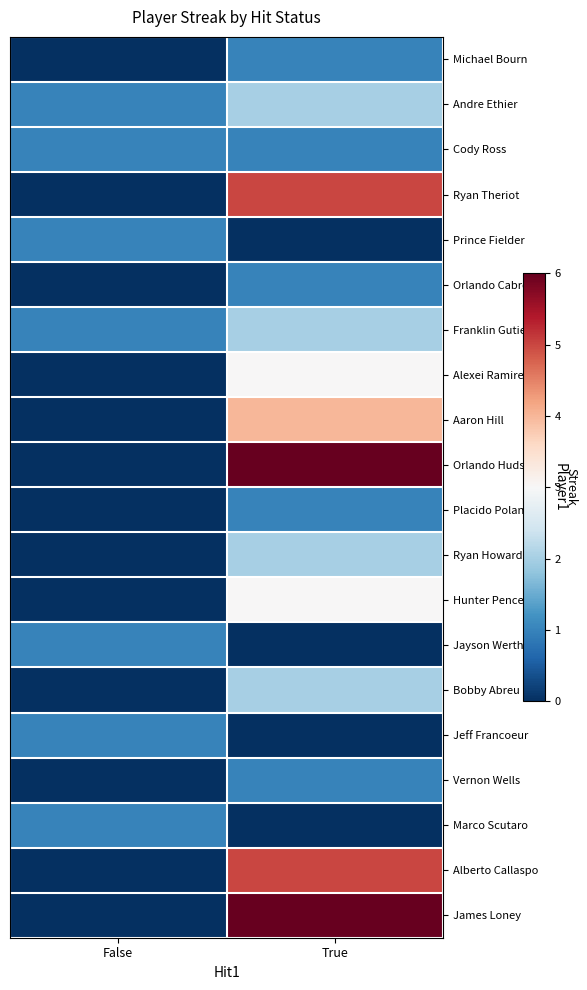

Which series has the largest total across all categories?

Orlando Hudson